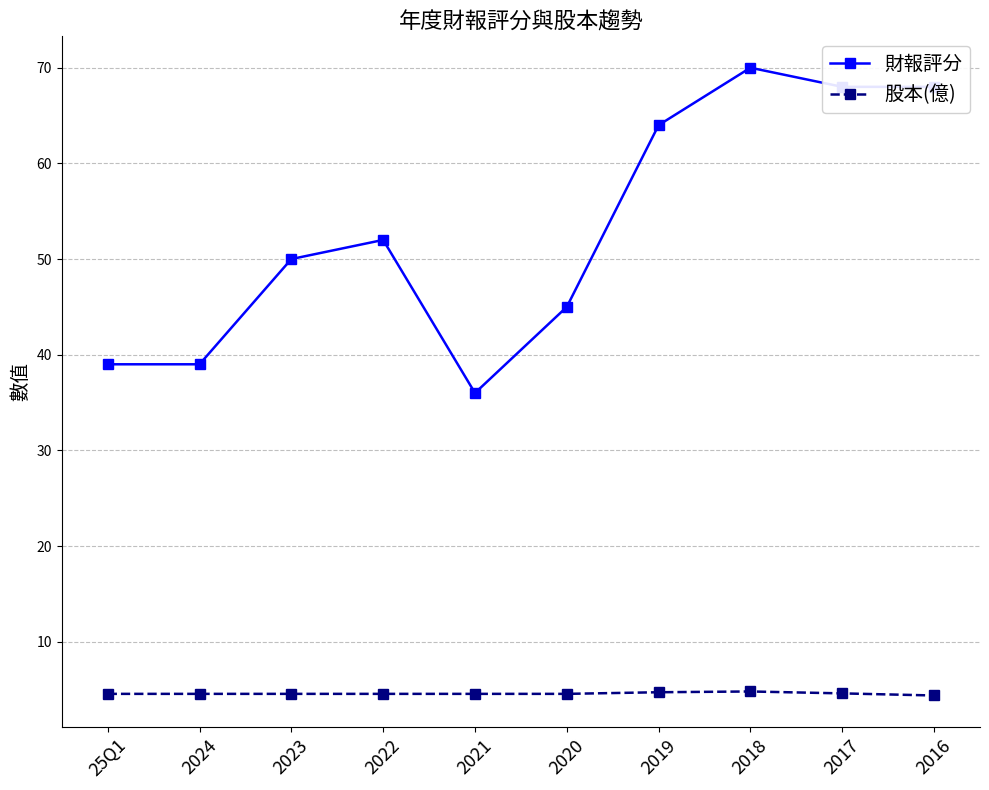

How many interior local peaks does the 財報評分 series have?

2